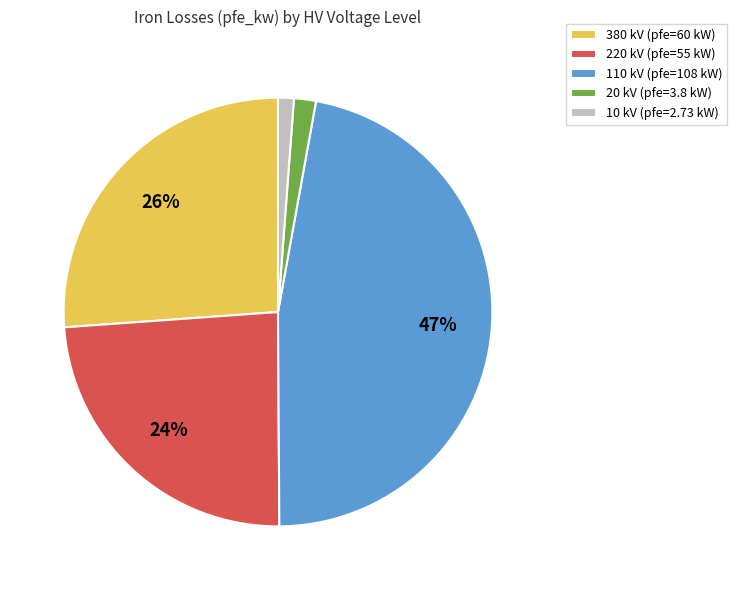

Is there any slice that represents more than half of the pie?

No